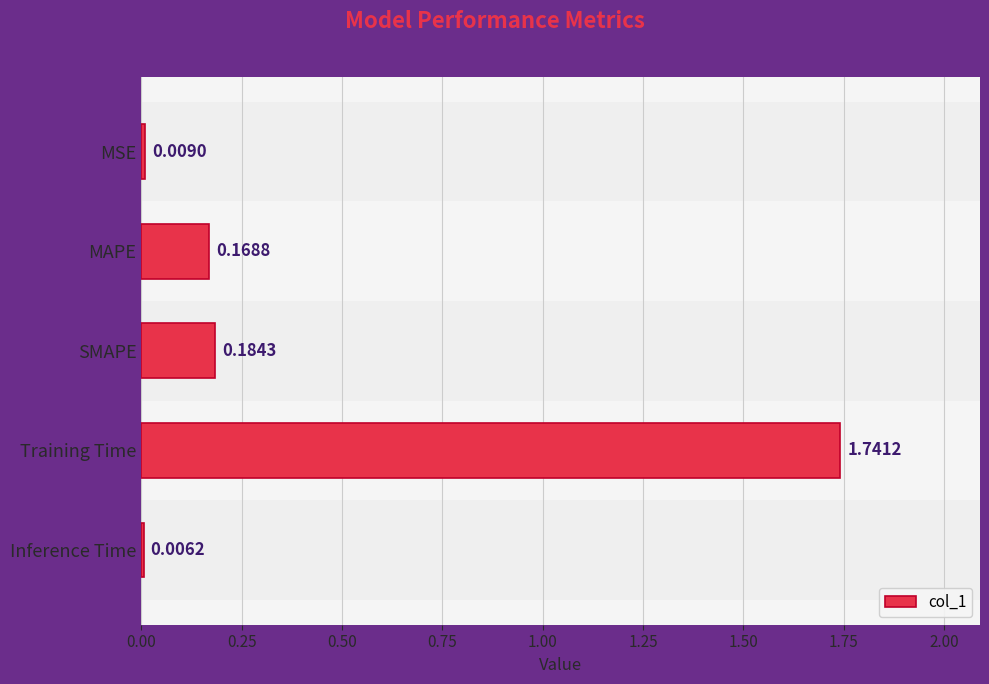

At which label is the value closest to 0?

Inference Time